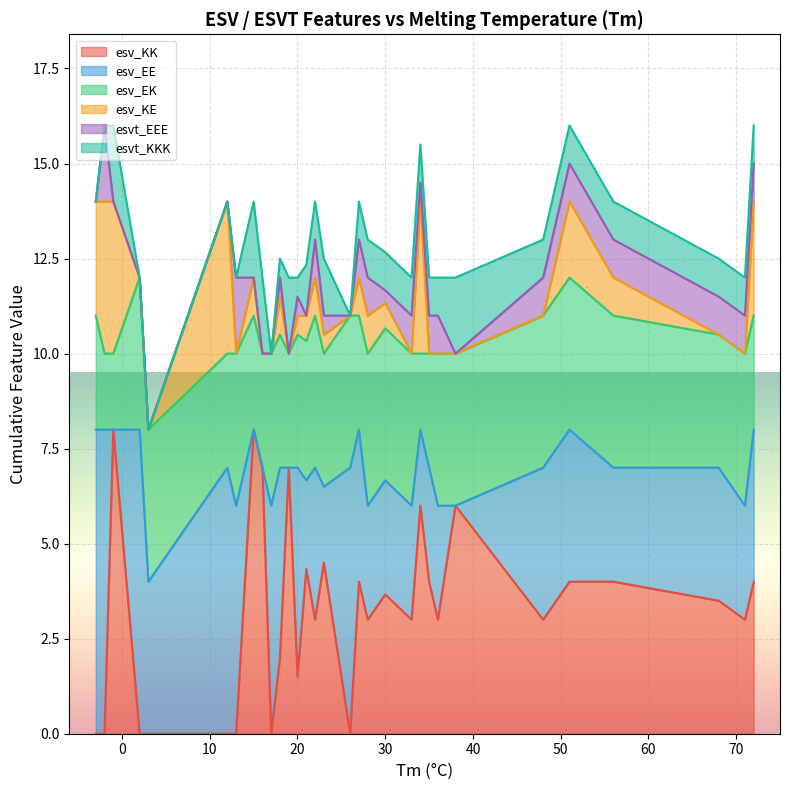

How many values in esv_KE are above zero?

18